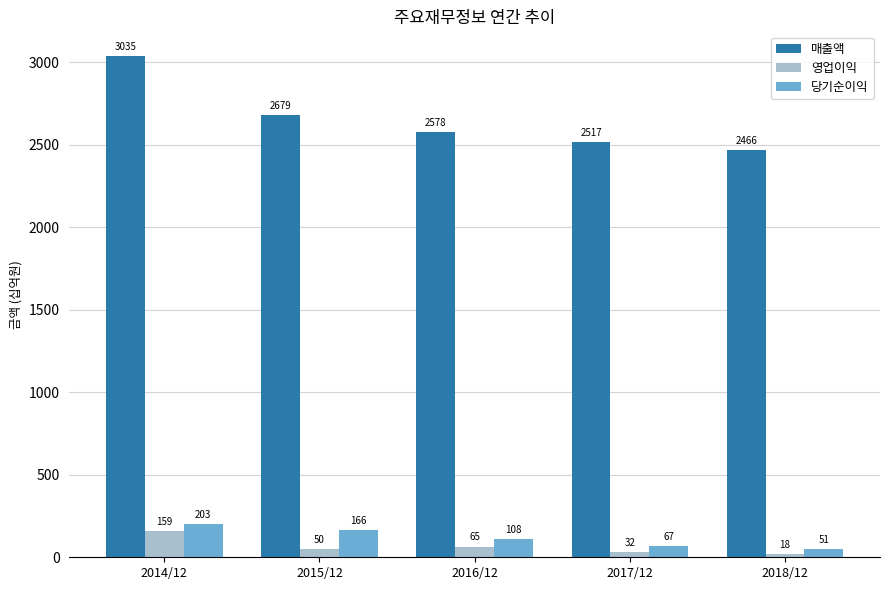

Where does the 영업이익 series first go above 50?

2014/12